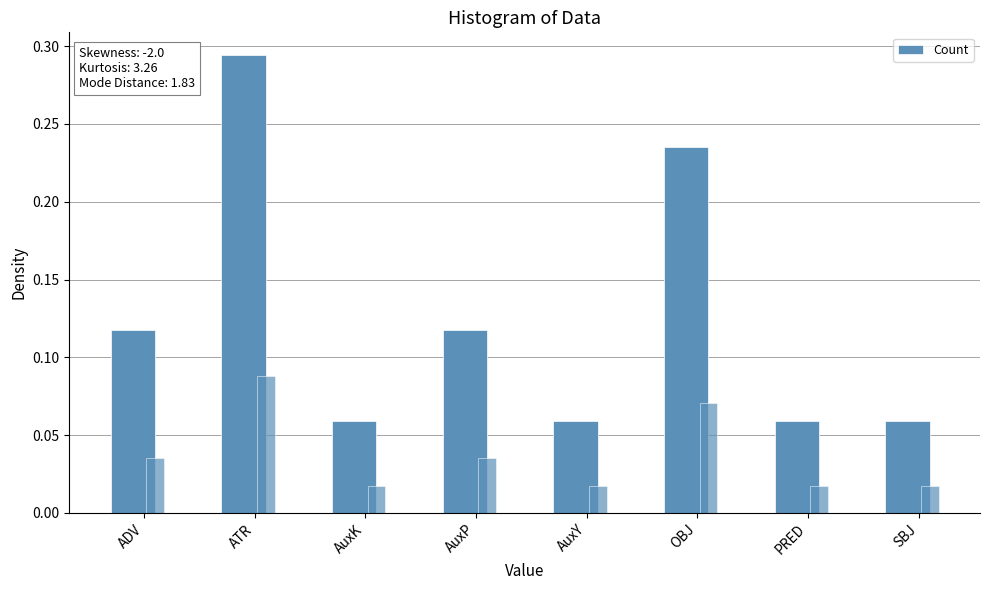

Count the values in the range 0 to 1.

8